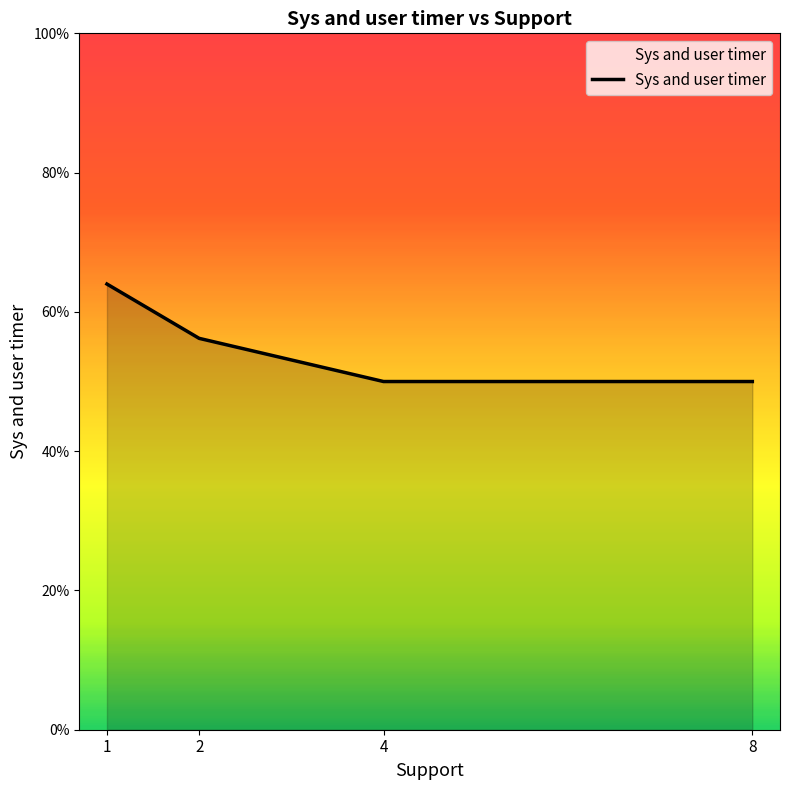

What is the smallest value displayed?

0.5